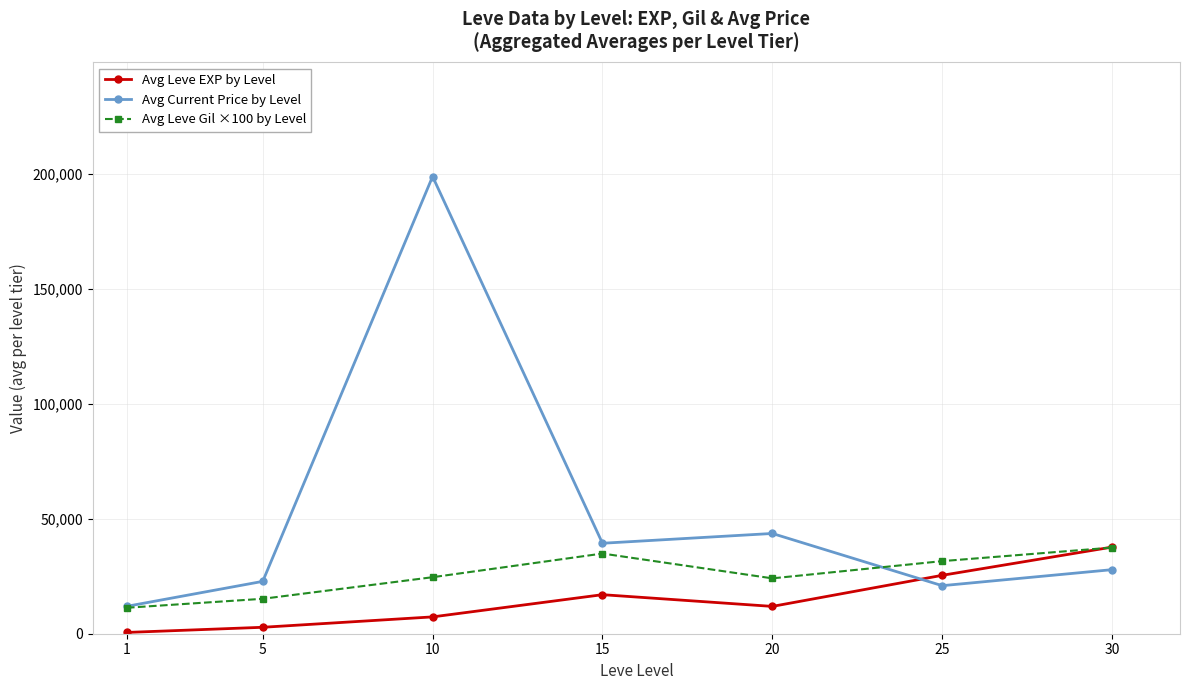

At which category is the sum across all series the highest?

10